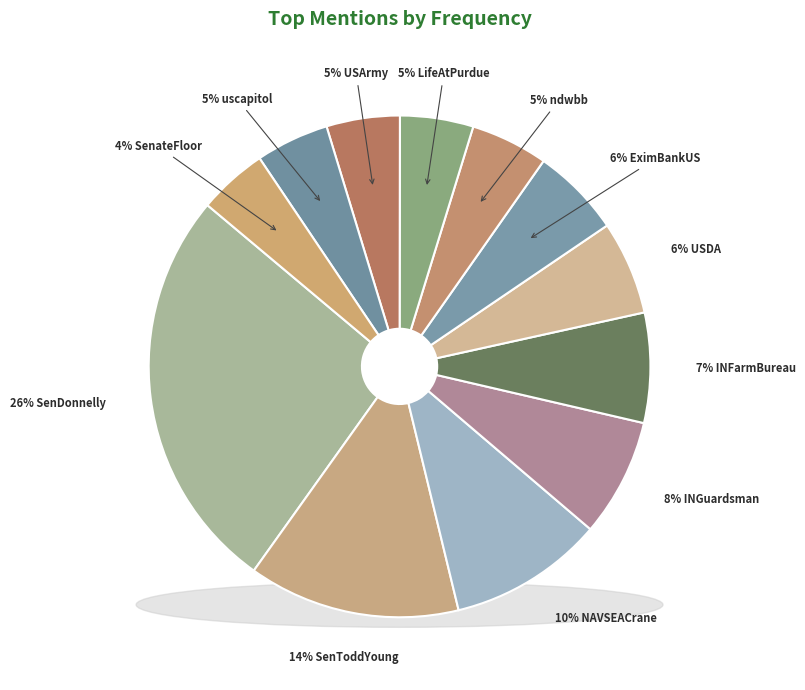

True or false: USDA accounts for 13% of the total.

False